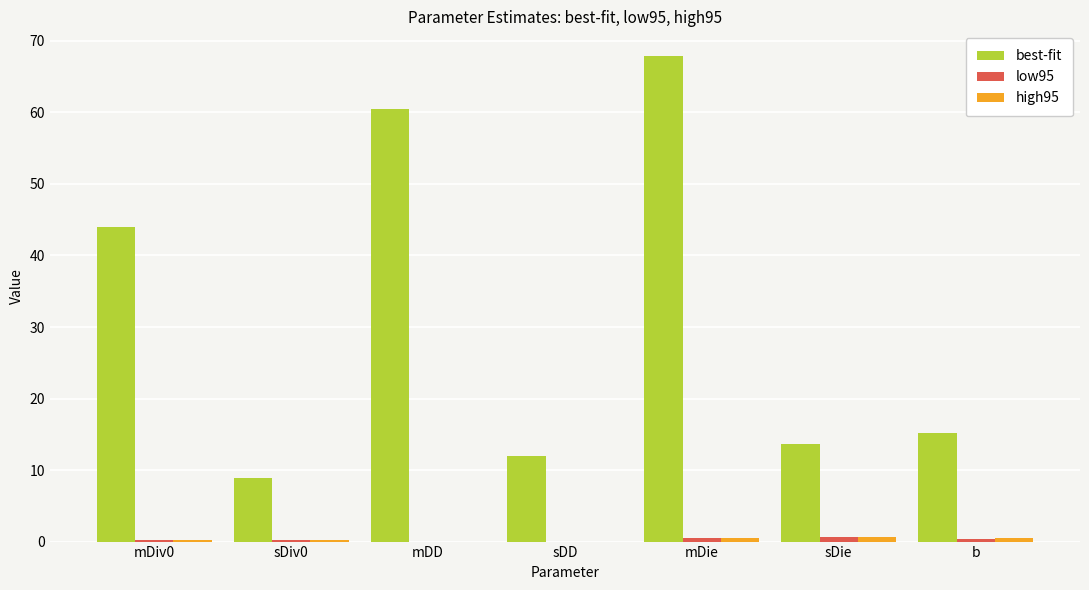

At which category is the sum across all series the highest?

mDie